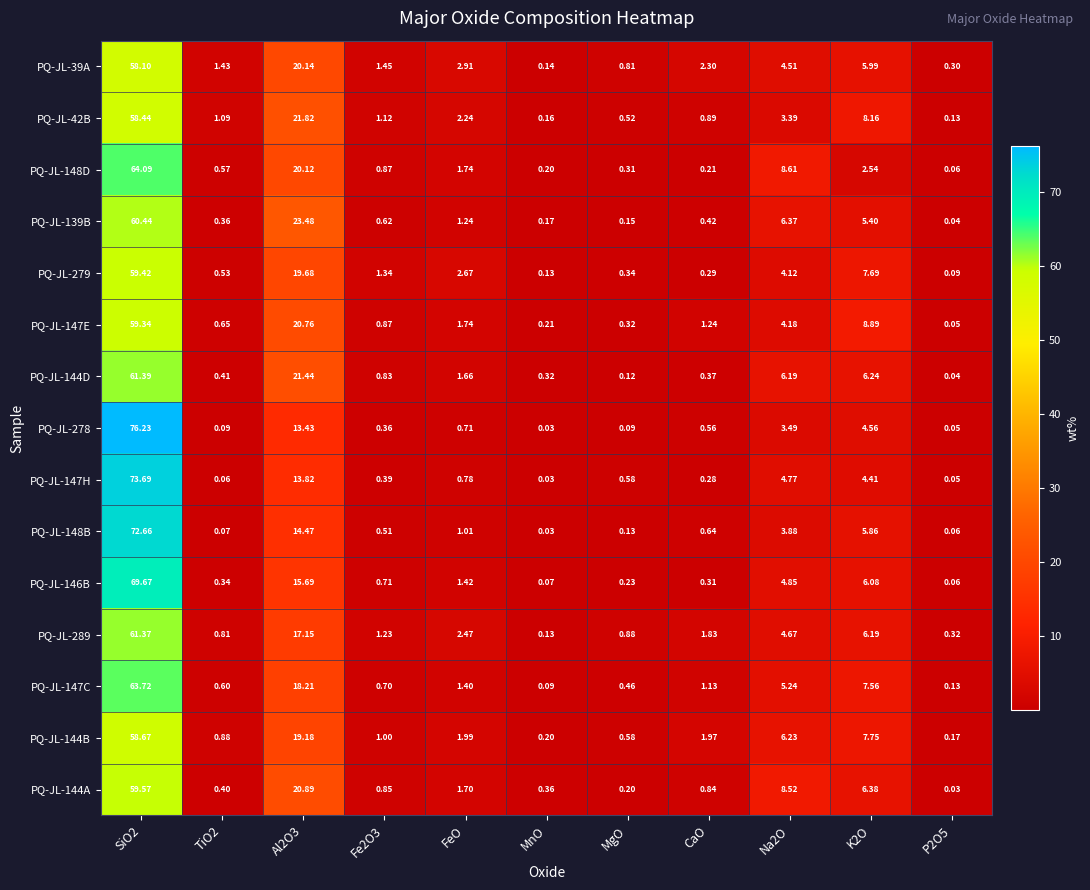

Is the value of PQ-JL-147H at TiO2 greater than the value of PQ-JL-147C at Al2O3?

No